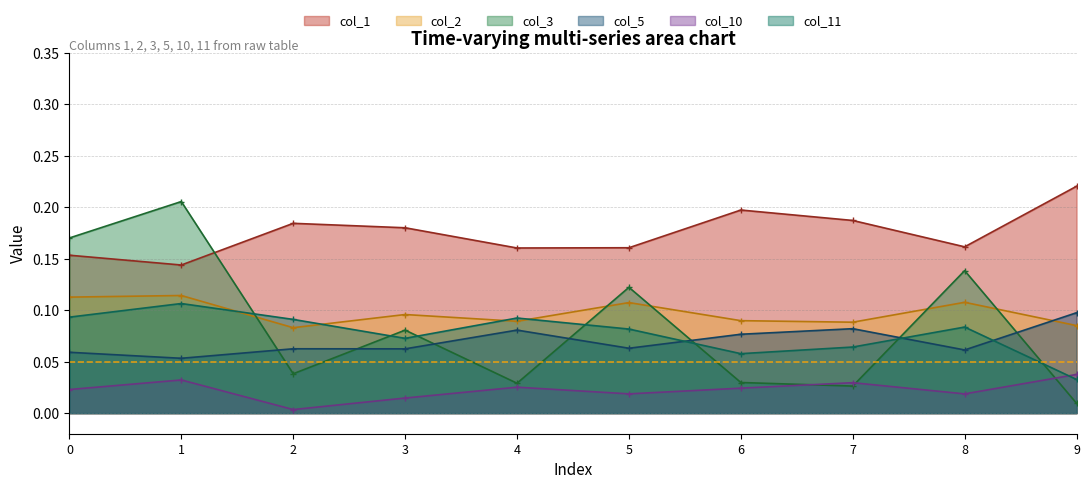

What is the sum of all col_11 values?

0.8